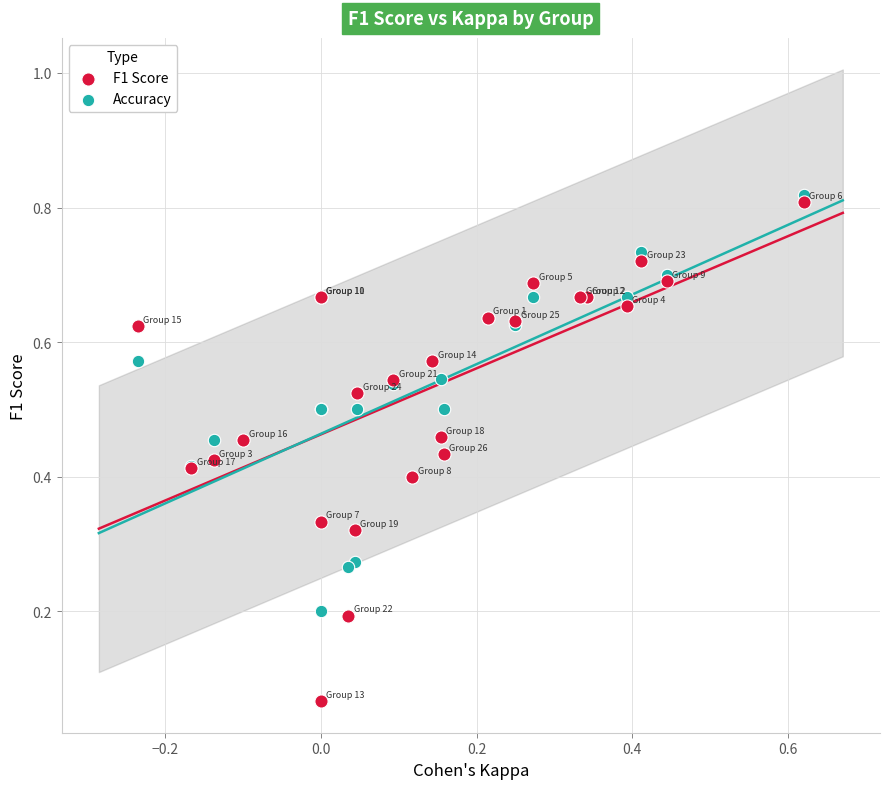

What are all the series names shown in the legend?

F1 Score, Accuracy